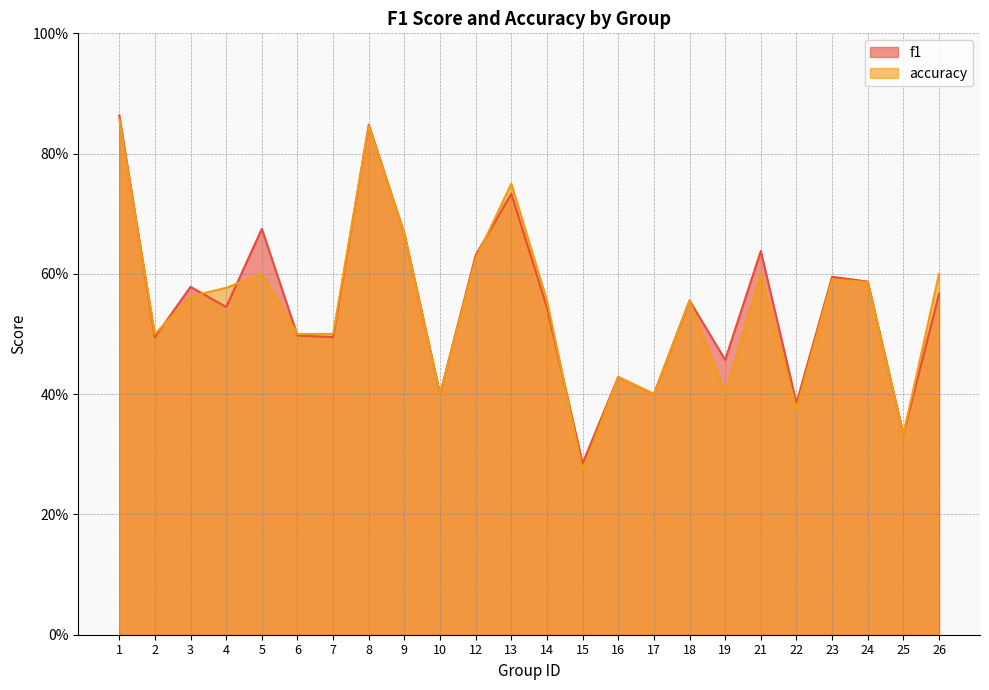

What are all the series names shown in the legend?

f1, accuracy